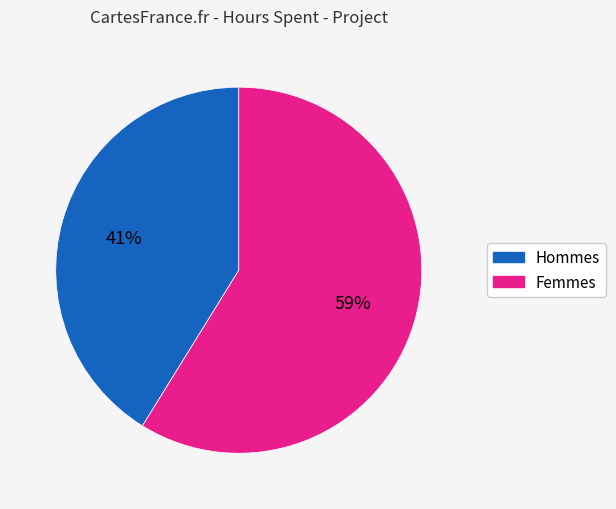

Count the number of slices in the pie.

2